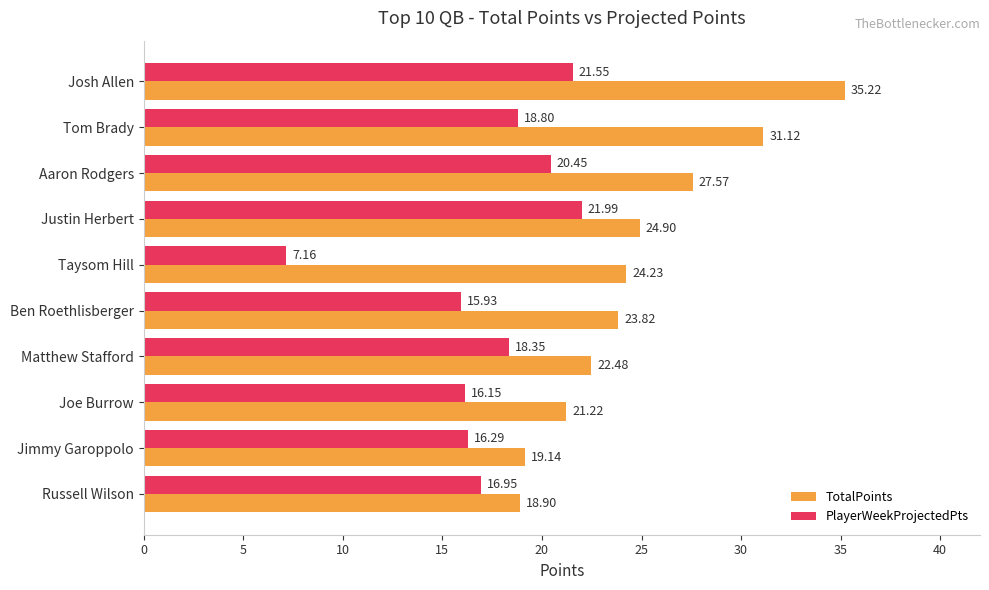

Where is PlayerWeekProjectedPts nearest to the value 14?

Ben Roethlisberger